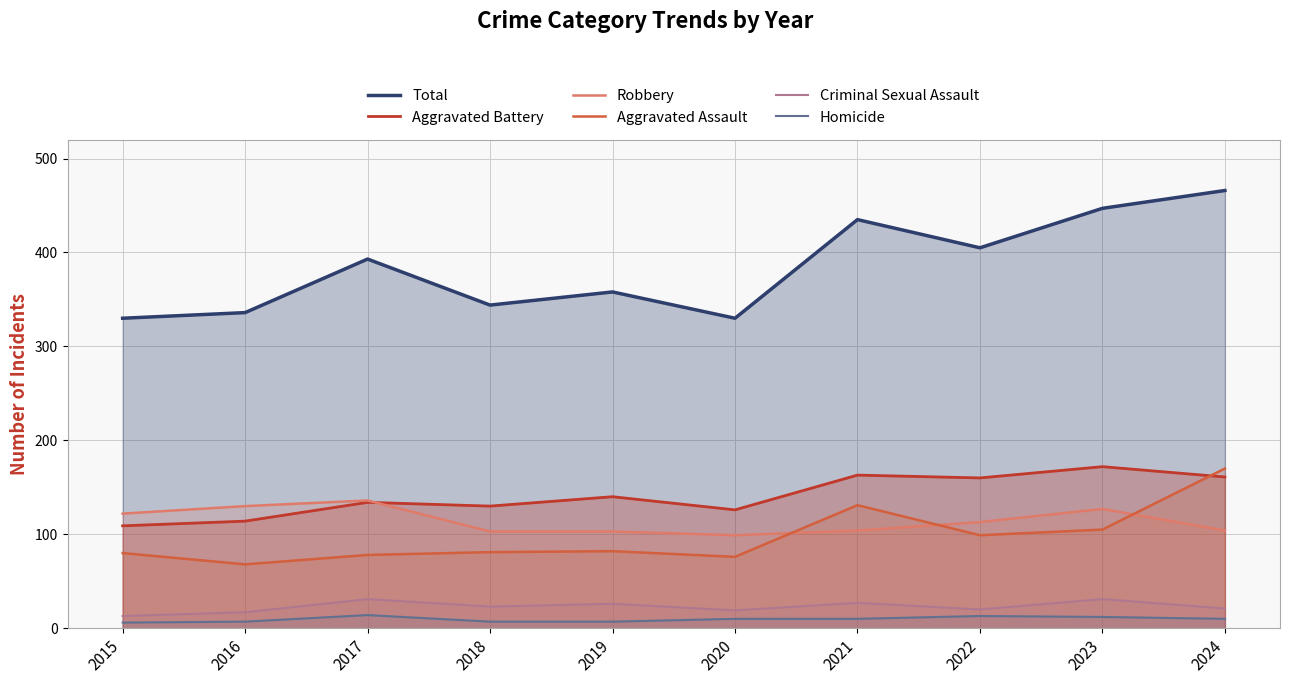

List the labels in order of Total value, largest first.

2024, 2023, 2021, 2022, 2017, 2019, 2018, 2016, 2015, 2020